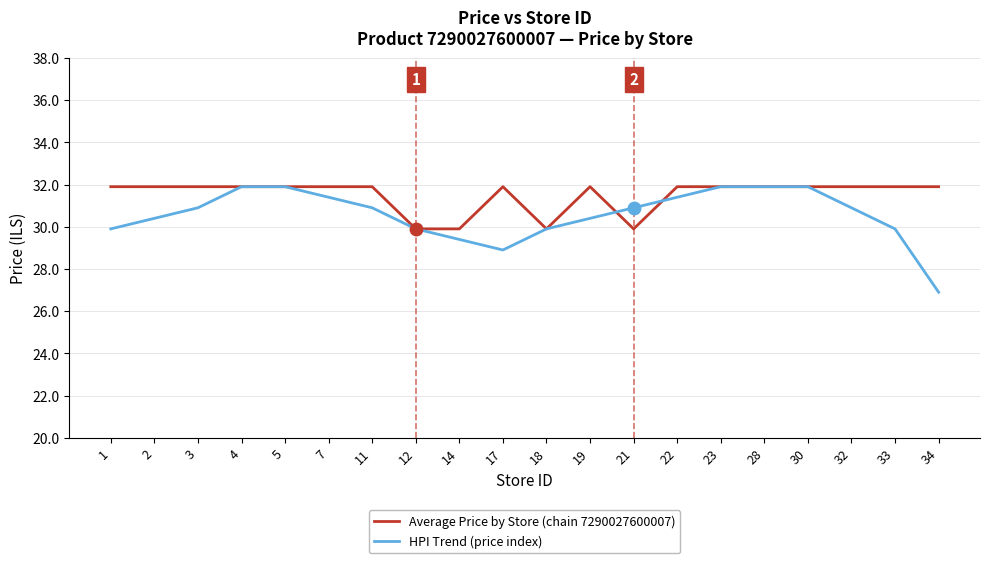

What is the difference between the highest and lowest values at 17?

3.0